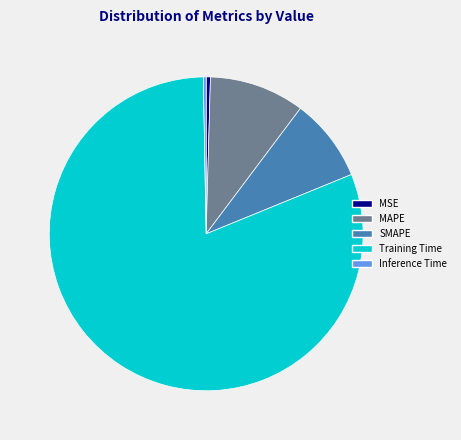

Is it true that MSE is 0% of the pie?

True